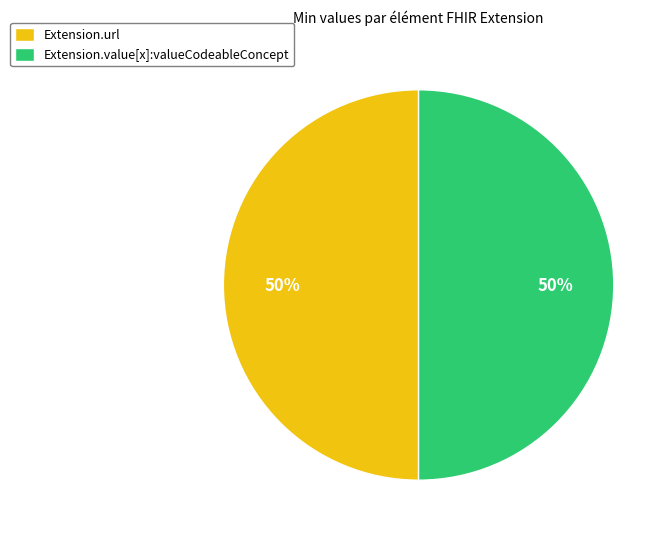

To the nearest percent, what portion does Extension.url represent?

50%